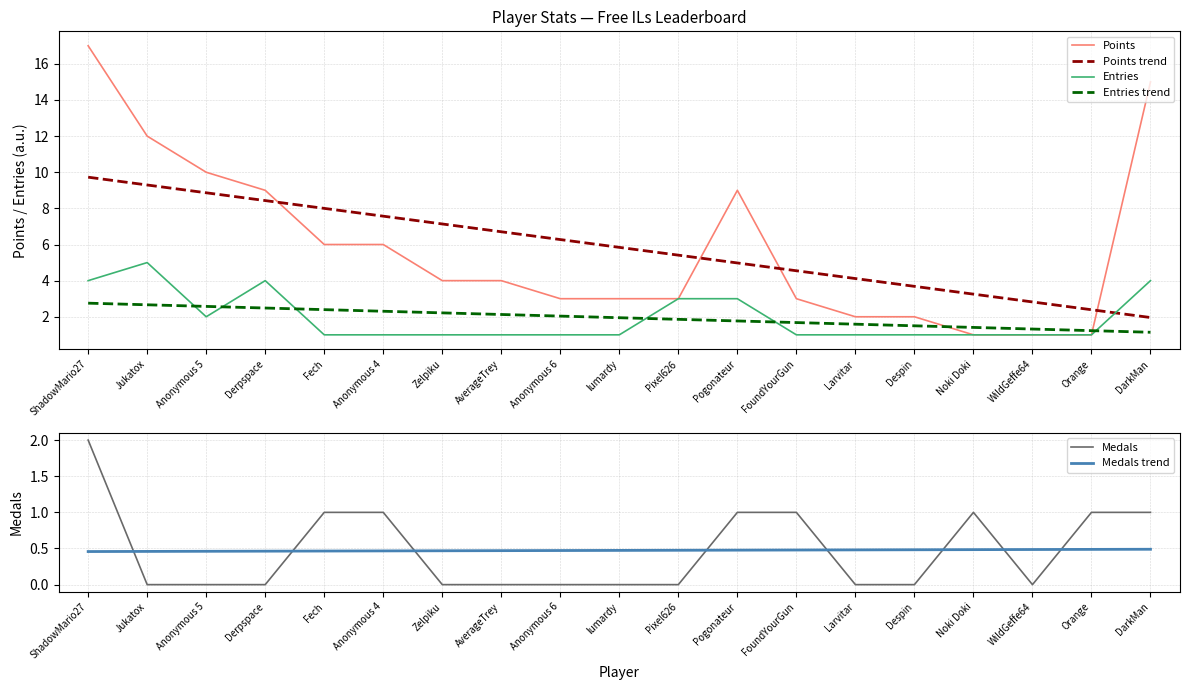

How many lines are shown in the chart?

6